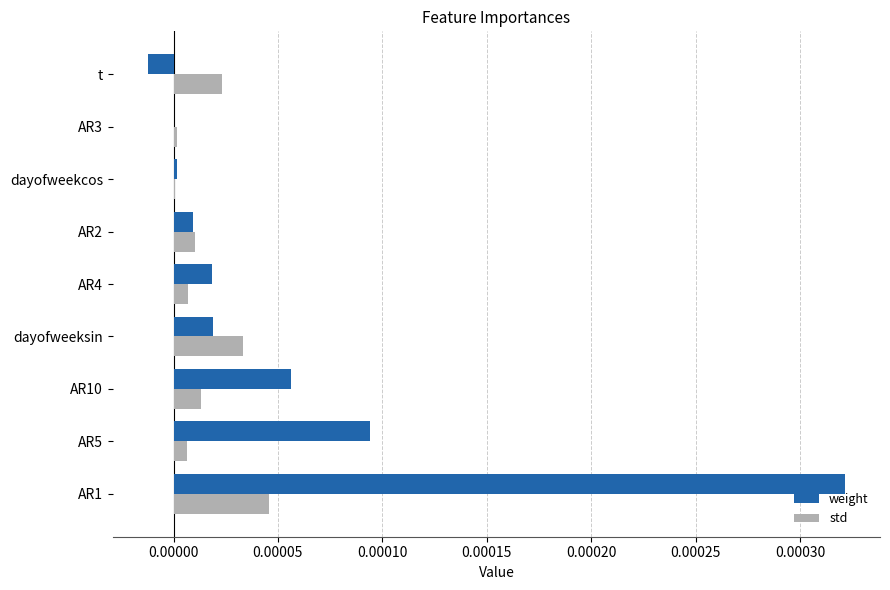

The std series shows 0.0 at AR10. True or false?

True